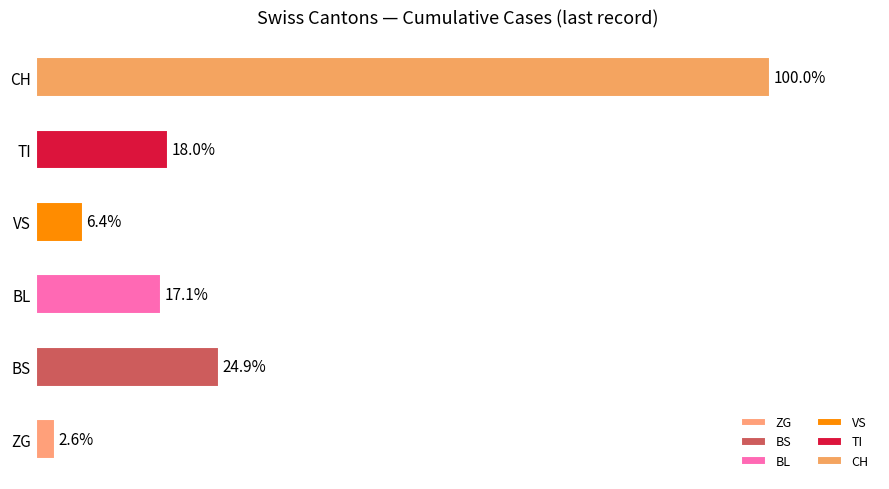

Is the value of TI at 13 greater than the value of BL at 20?

No